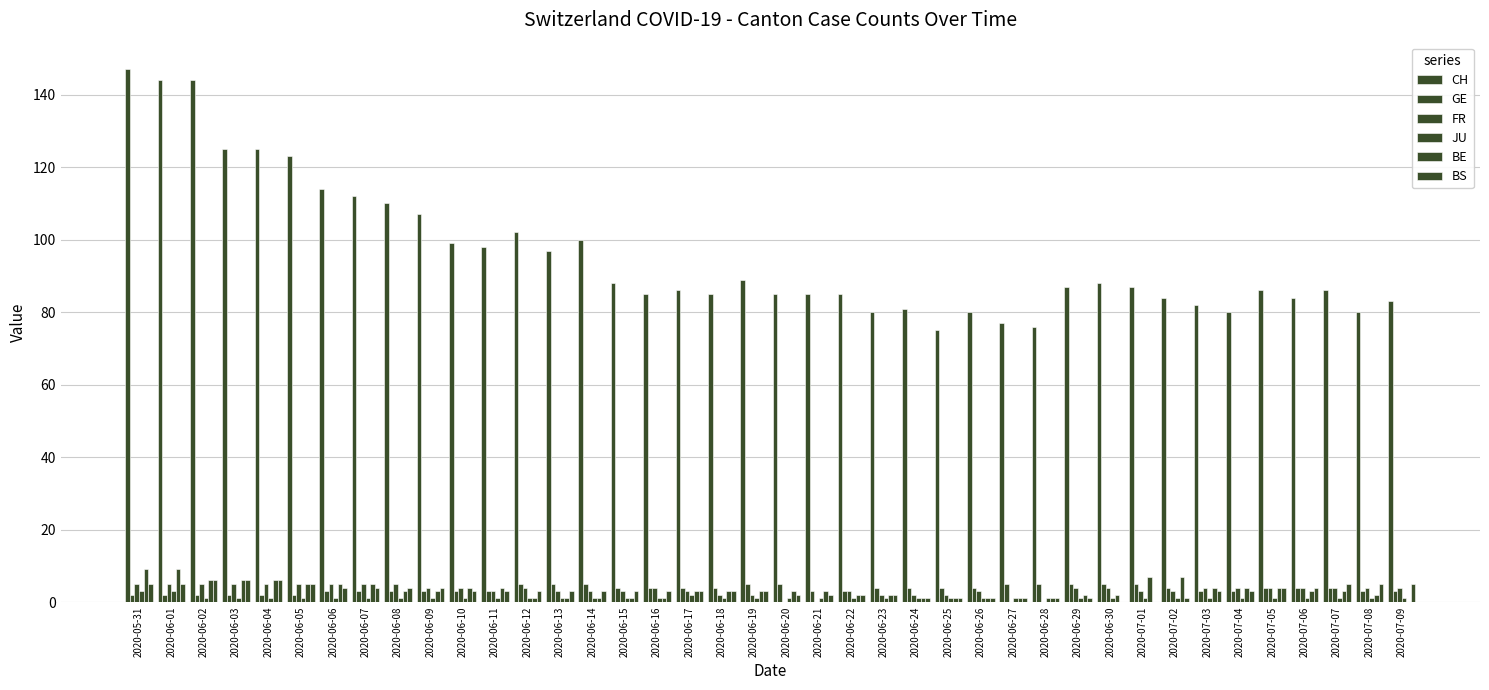

Where does the BS series first go above 3?

2020-05-31